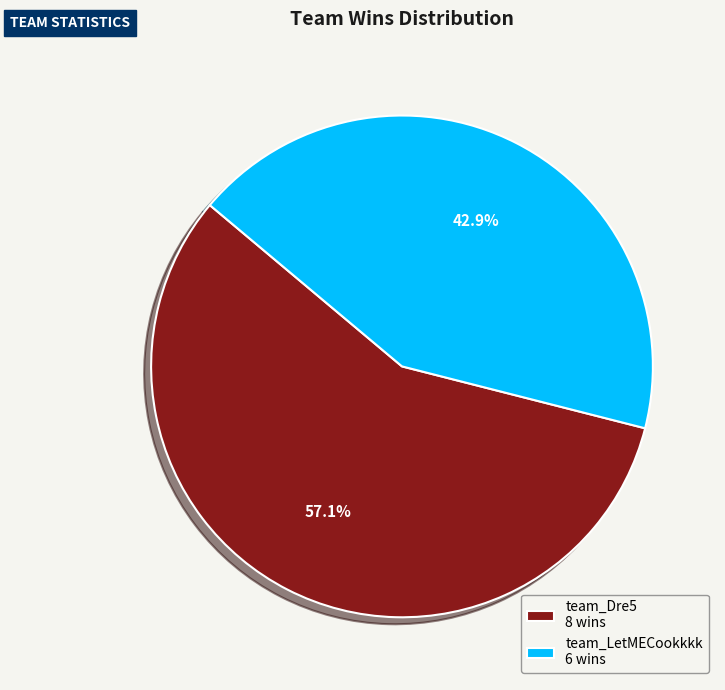

Which slice is the largest?

team_Dre5